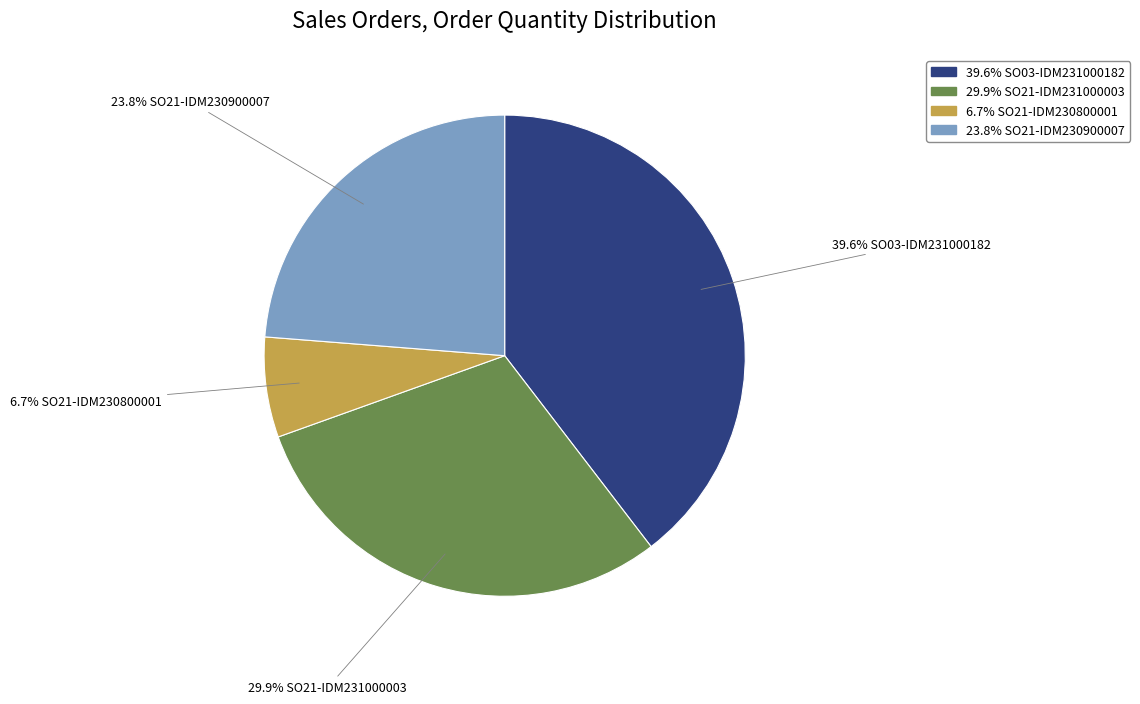

Is there a majority slice in this chart?

No